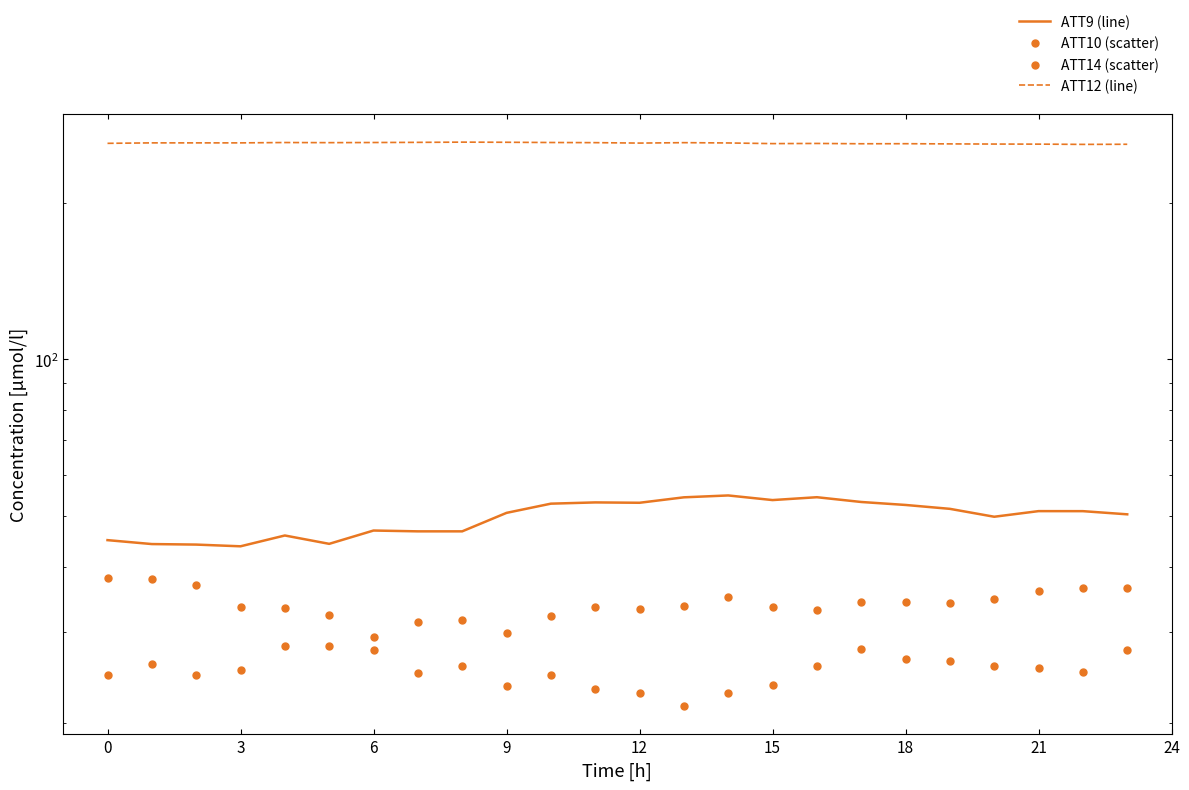

At how many categories does at least one series exceed 29?

24